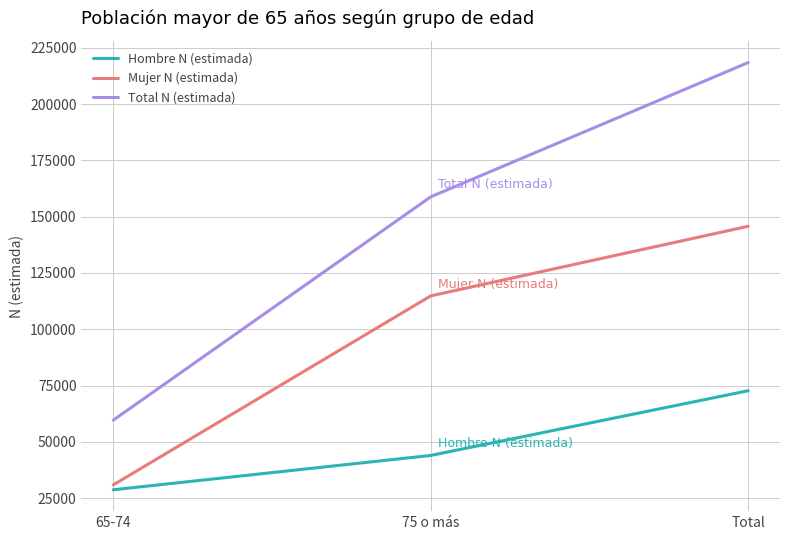

Which series has the largest total across all categories?

Total N (estimada)